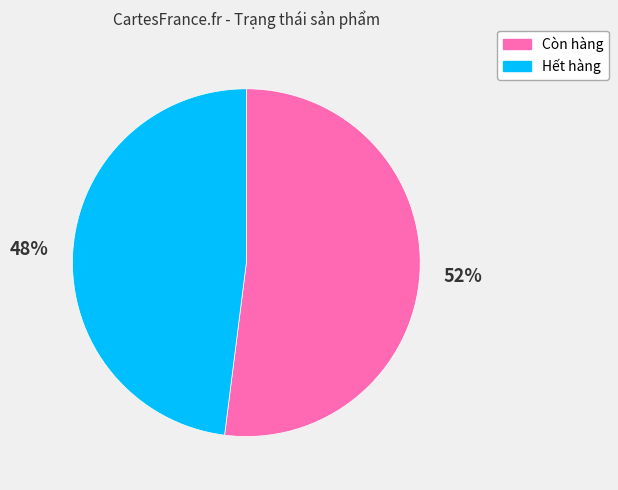

Which category has the biggest portion of the pie?

Còn hàng